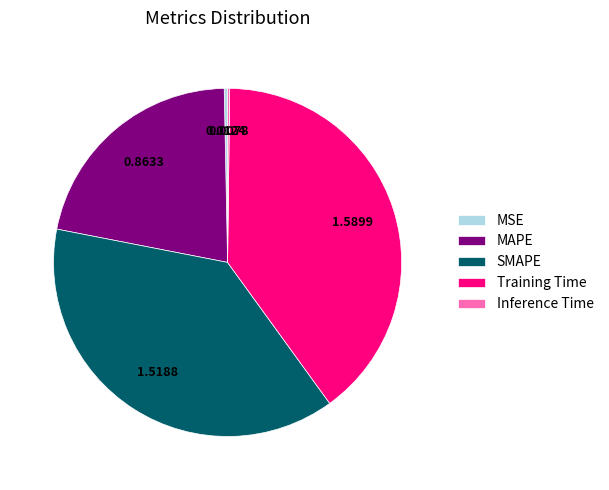

Between SMAPE and MSE, which is larger?

SMAPE